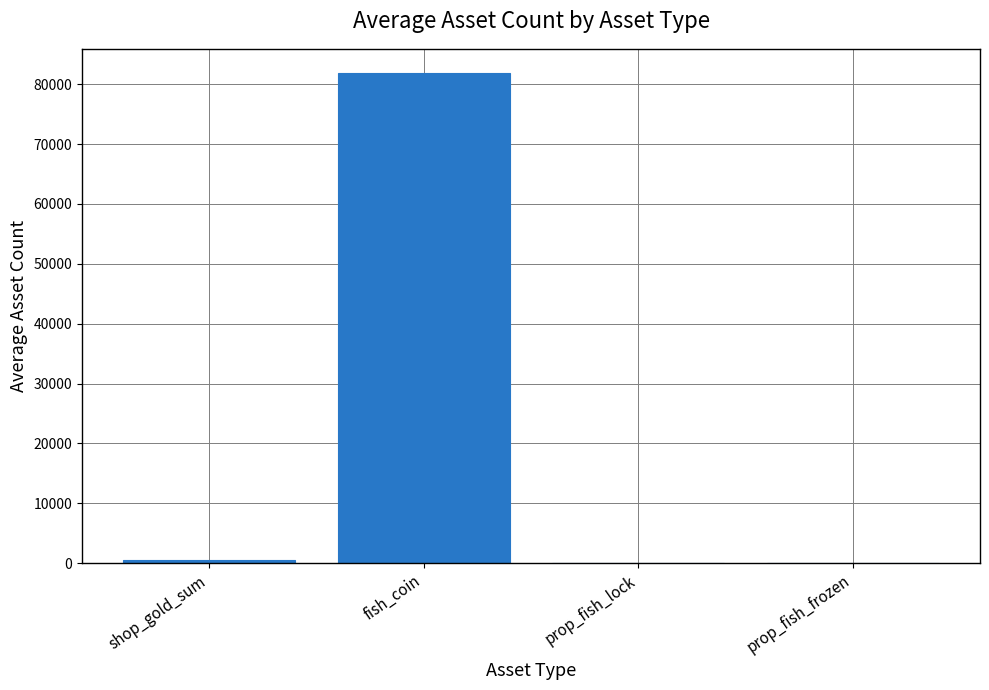

What is the ratio of the value at shop_gold_sum to the value at prop_fish_lock?

99.5